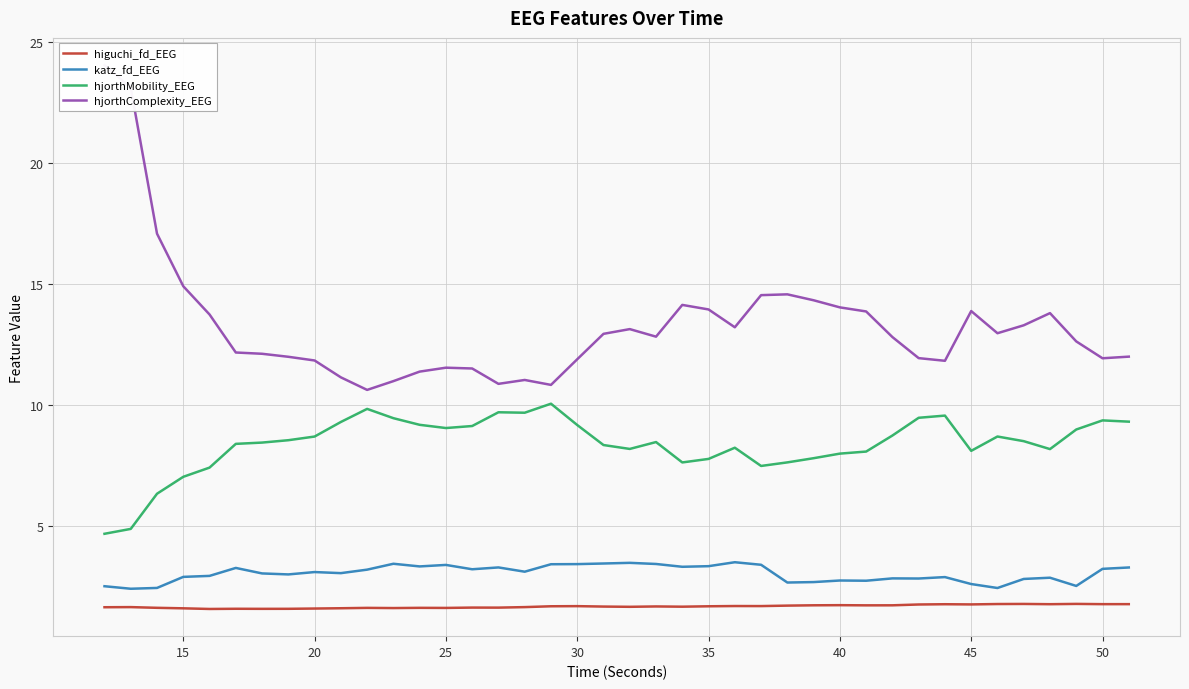

What is the maximum value for hjorthMobility_EEG?

10.1